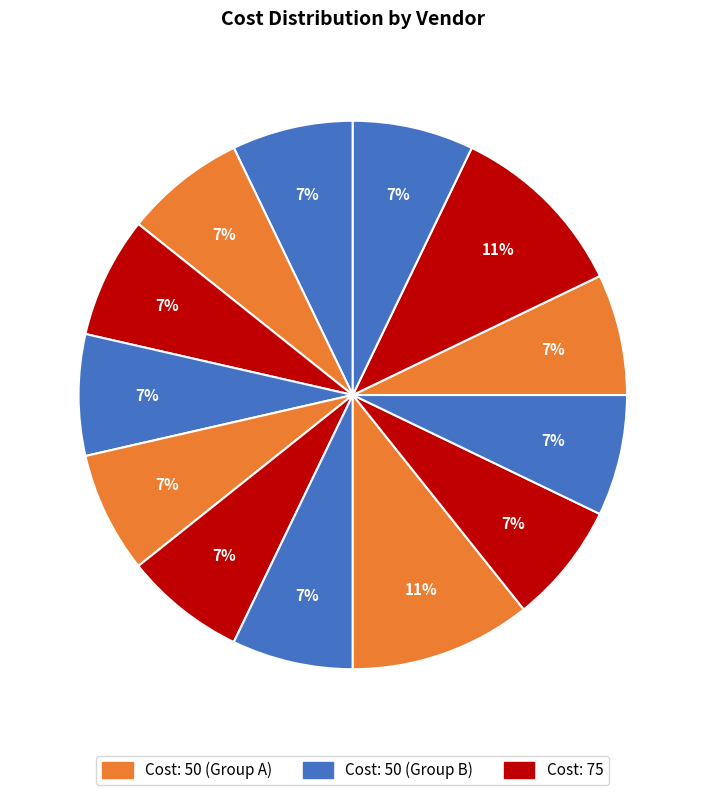

How many slices are in this pie chart?

13